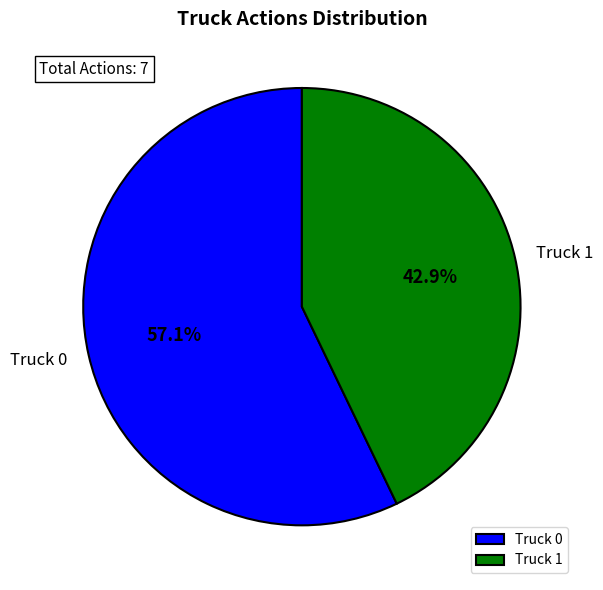

Which slice is the largest?

Truck 0